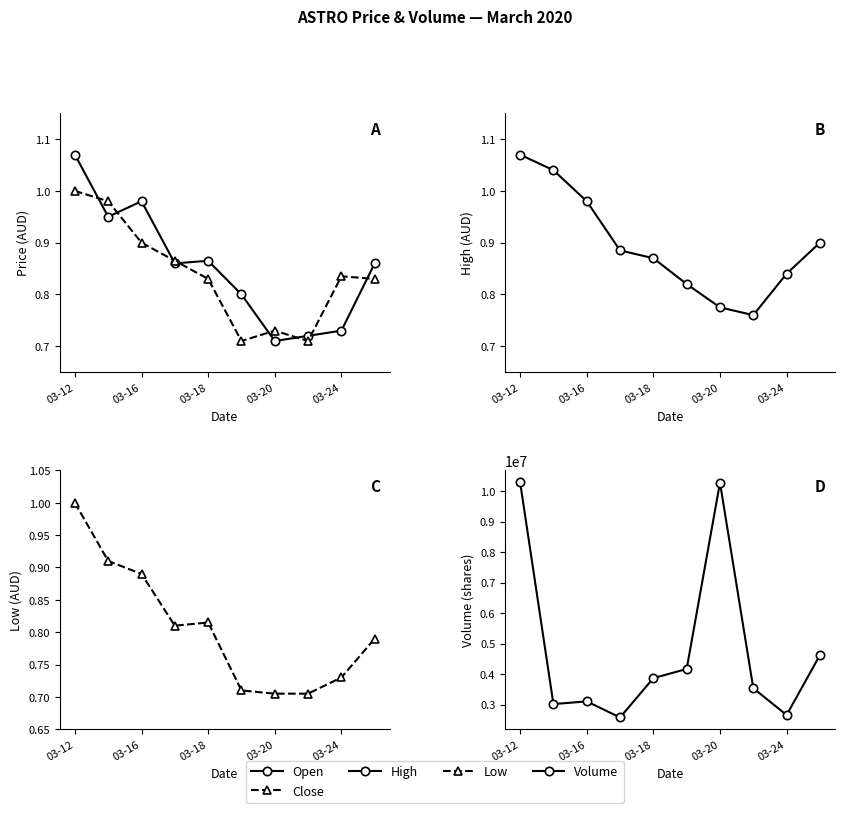

In Close, how many points are higher than both neighbors (excluding endpoints)?

2